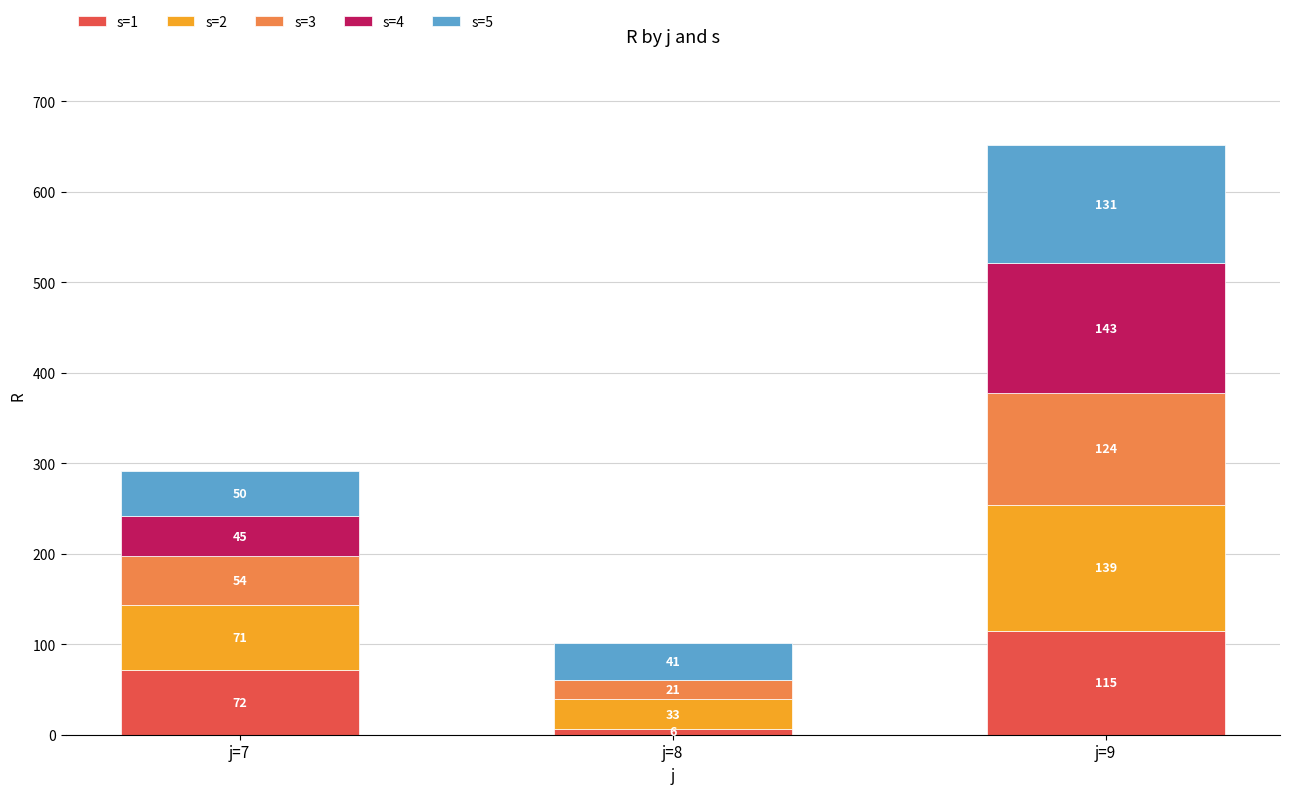

What is the maximum value for s=1?

115